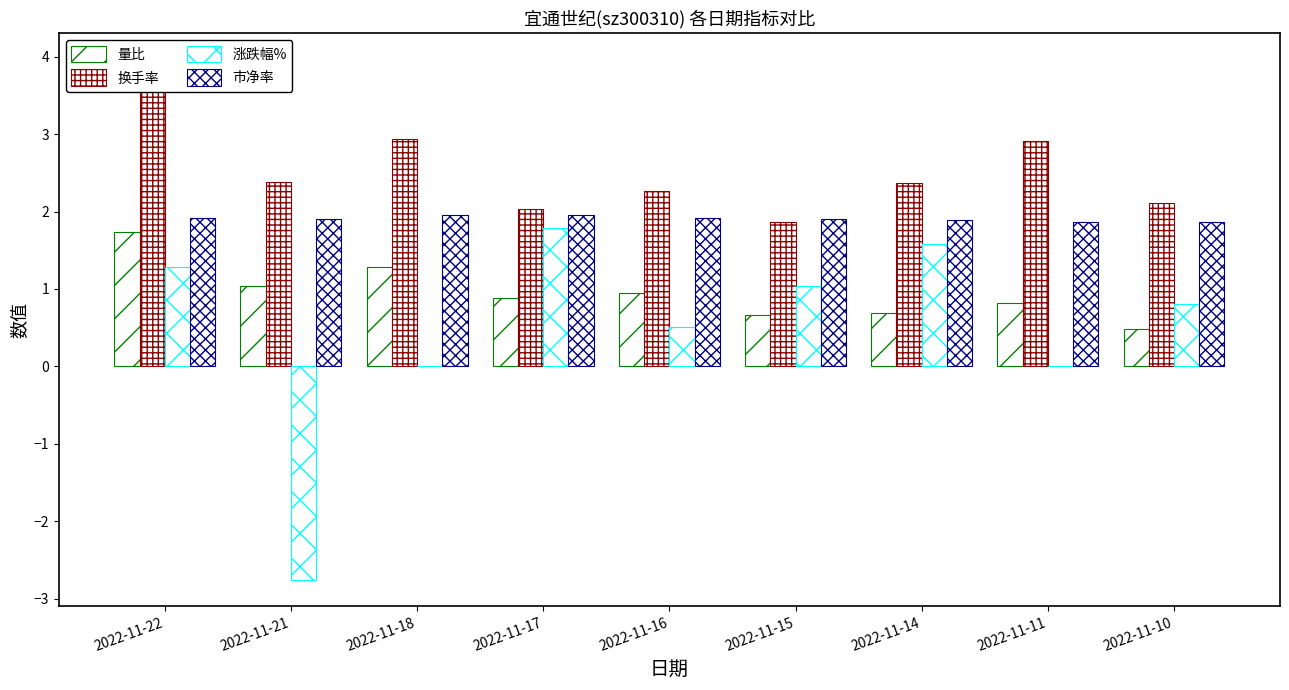

Reading right to left, list all the values displayed in this chart.

量比: 0.5	0.8	0.7	0.7	0.9	0.9	1.3	1.0	1.7
换手率: 2.1	2.9	2.4	1.9	2.3	2.0	2.9	2.4	4.0
涨跌幅%: 0.8	0.0	1.6	1.0	0.5	1.8	0.0	-2.8	1.3
市净率: 1.9	1.9	1.9	1.9	1.9	1.9	1.9	1.9	1.9